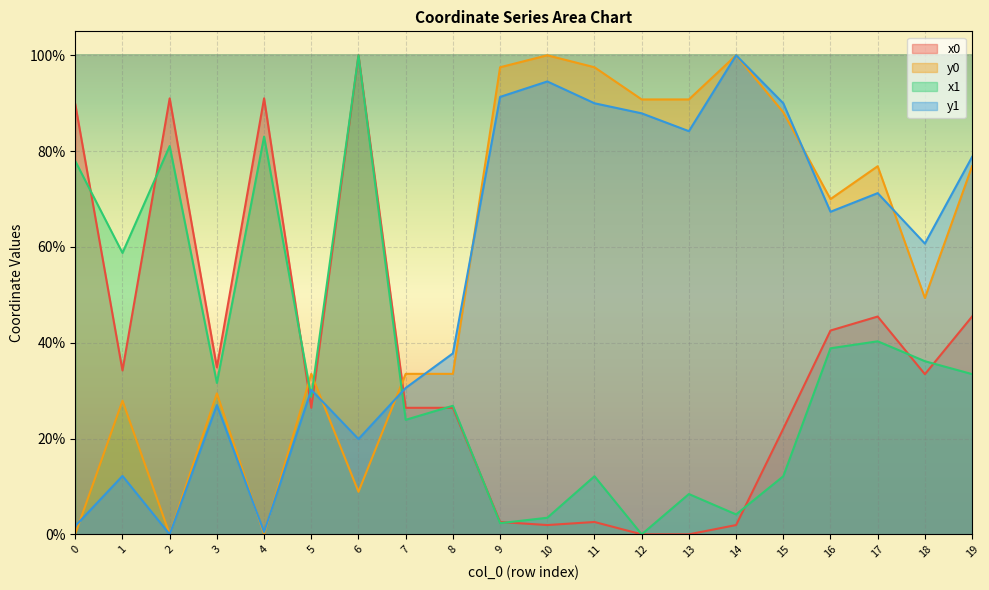

What is the value of the x1 point at the 14th from the left?

8.4